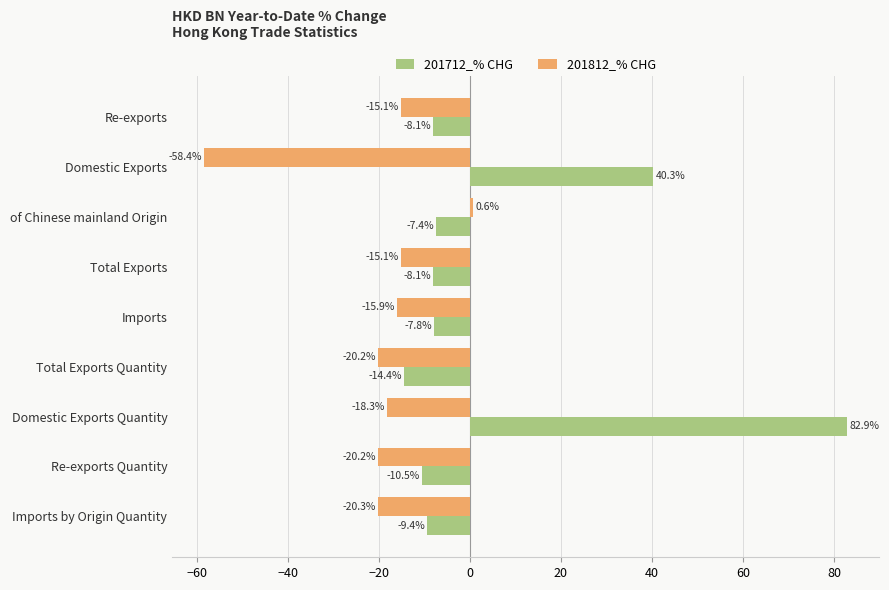

What is the sum of all 201812_% CHG values?

-182.8